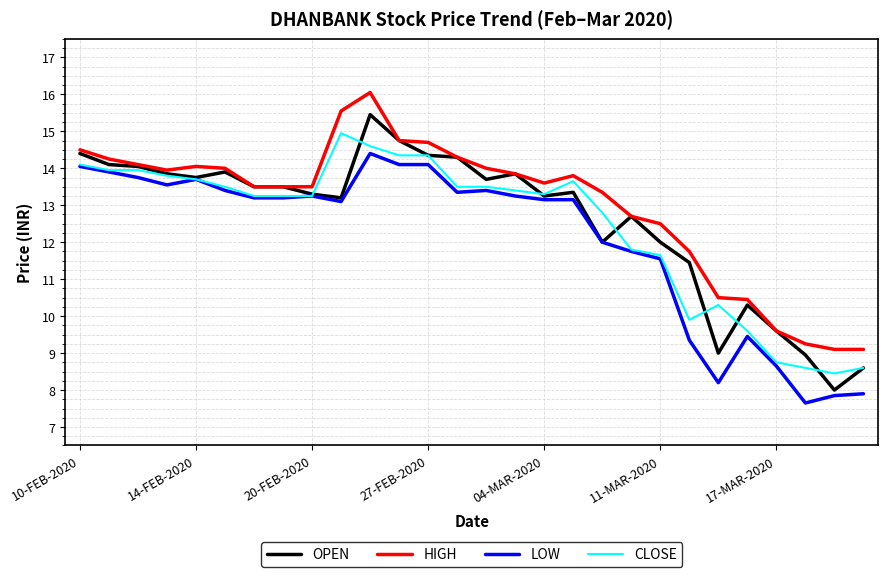

Which series has the largest range (max minus min)?

OPEN